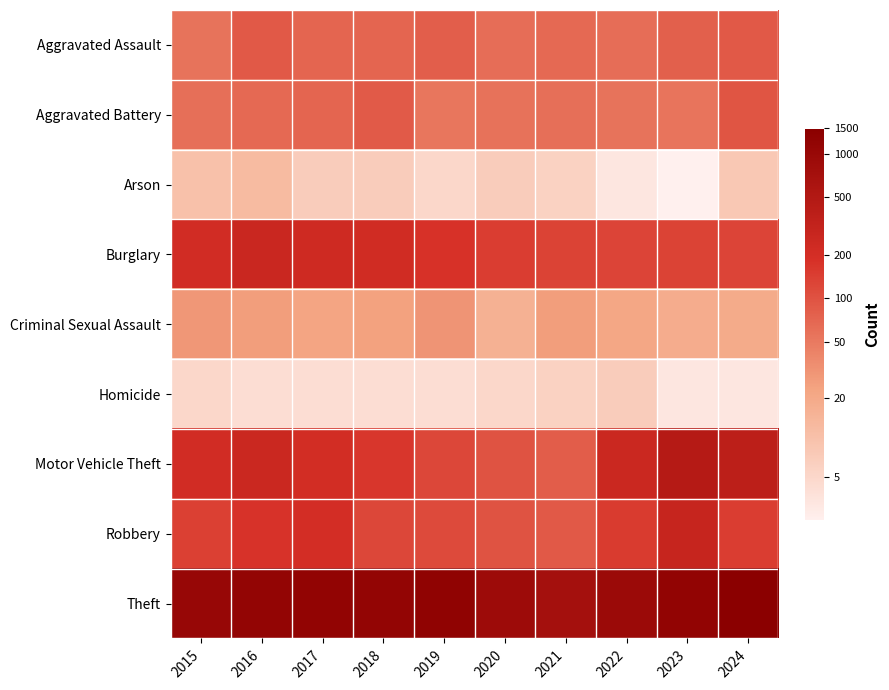

Which series changed the most between 2020 and 2021?

Criminal Sexual Assault